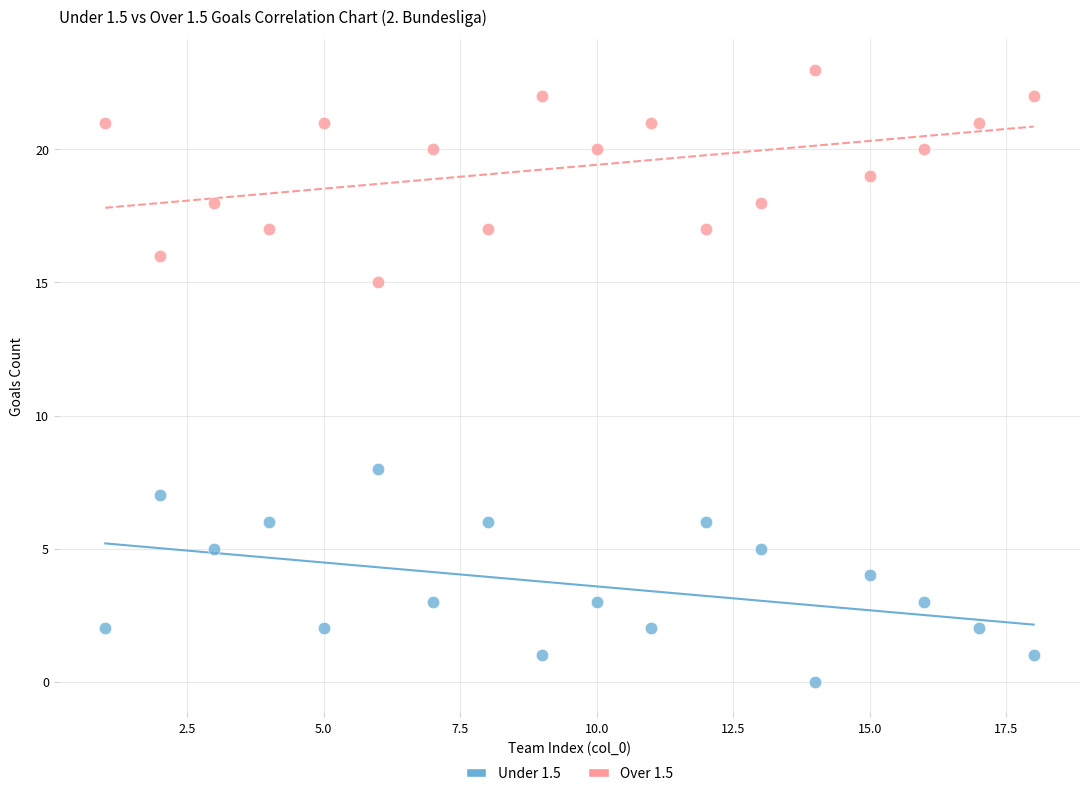

Across all data points, what is the range of X values (max minus min)?

17